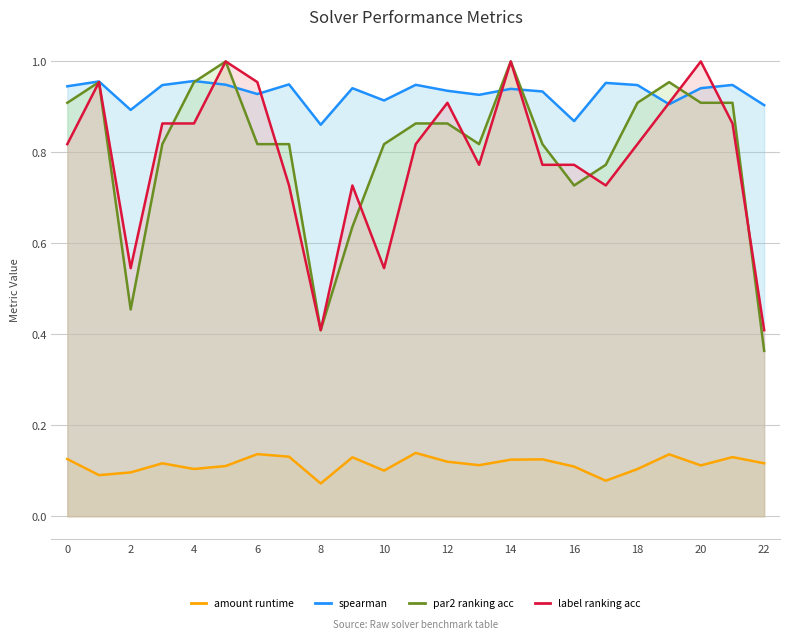

Which series has the largest total across all categories?

spearman